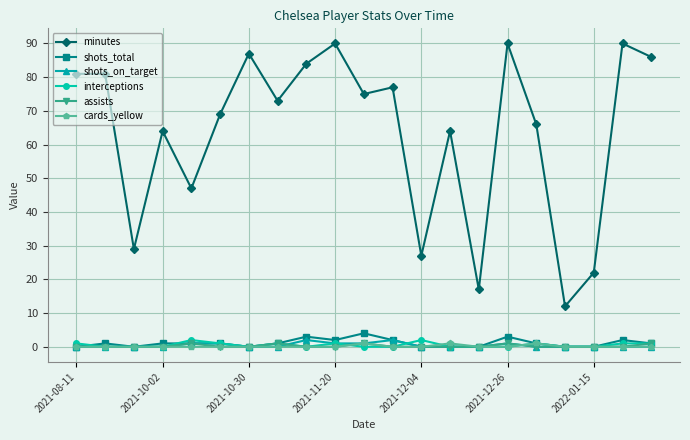

What is the maximum value shown in the chart?

90